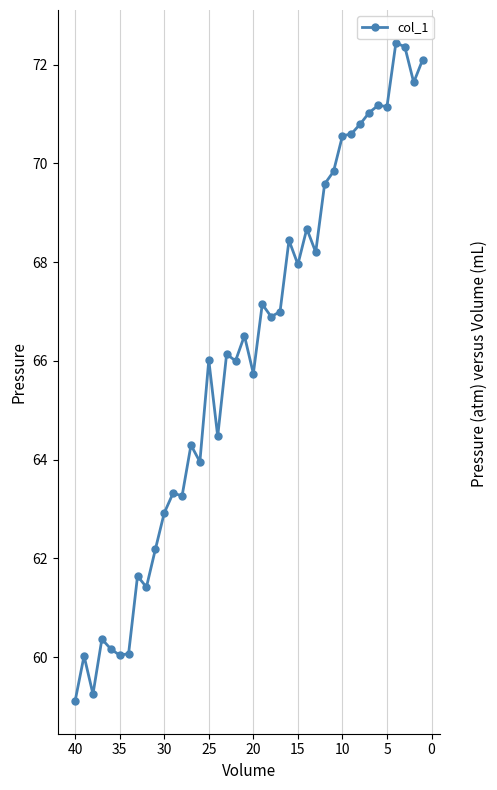

How many data points are above 66?

22